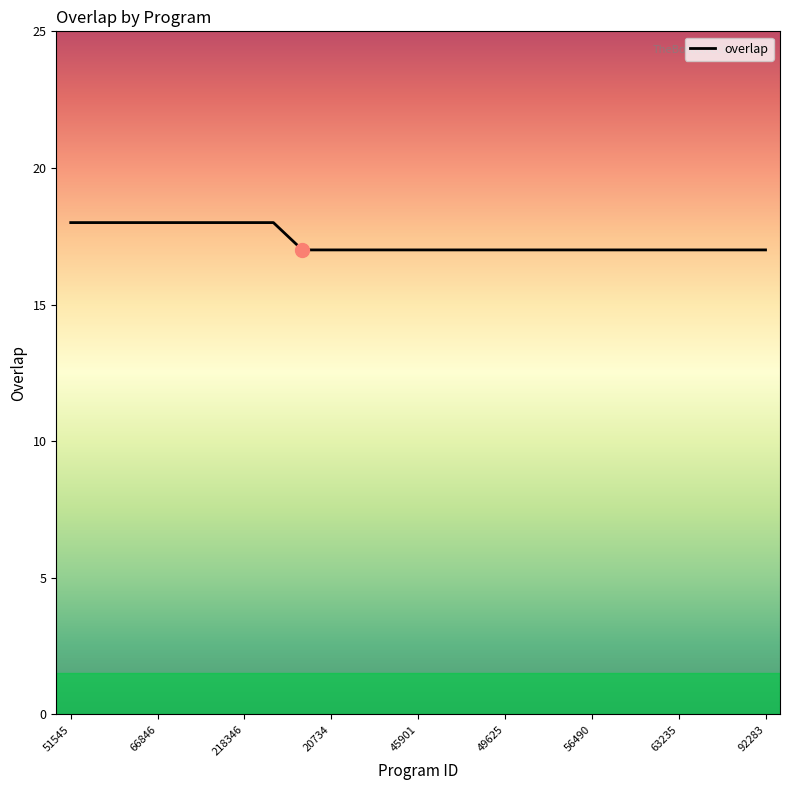

What is the smallest value displayed?

17